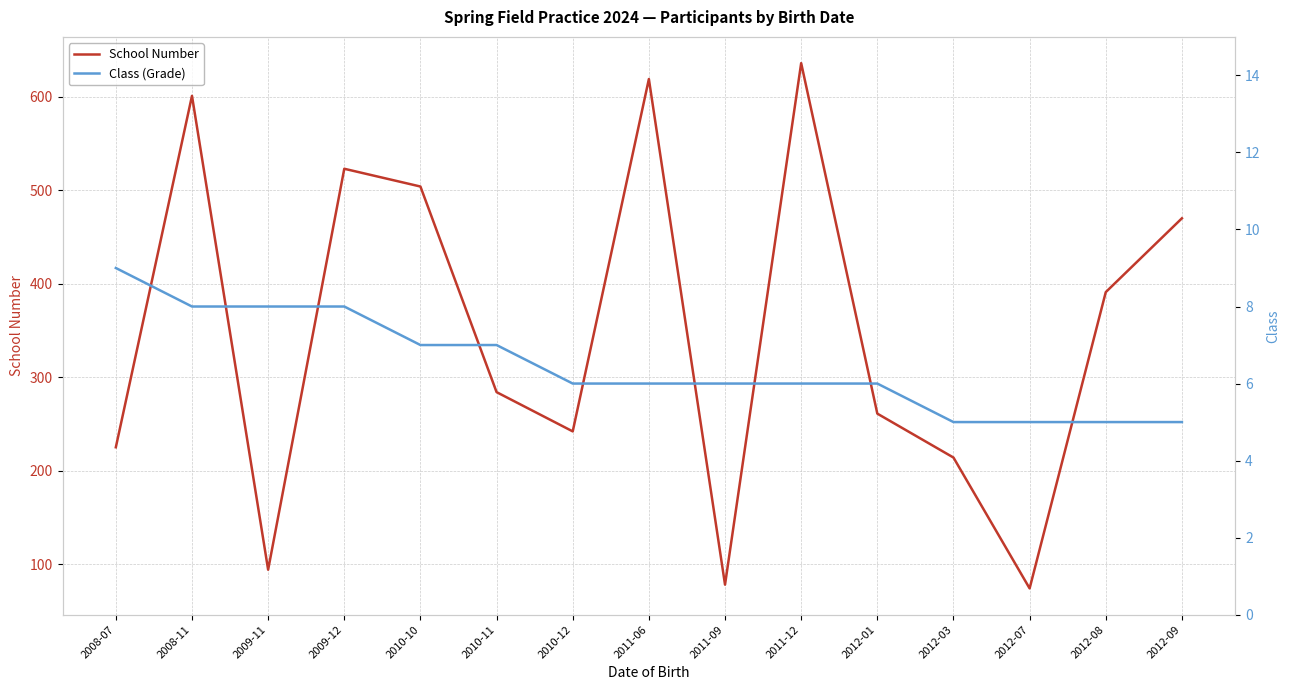

What are all the series names shown in the legend?

School Number, Class (Grade)